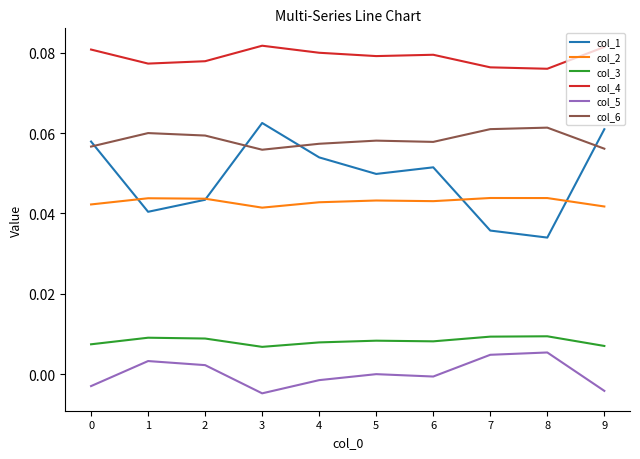

Is the value of col_2 at 7 greater than the value of col_6 at 8?

No